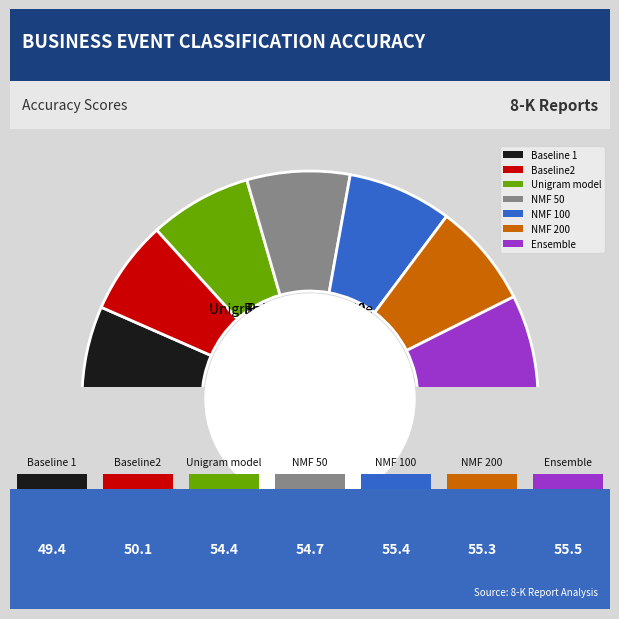

Is it true that NMF 100 is 15% of the pie?

True